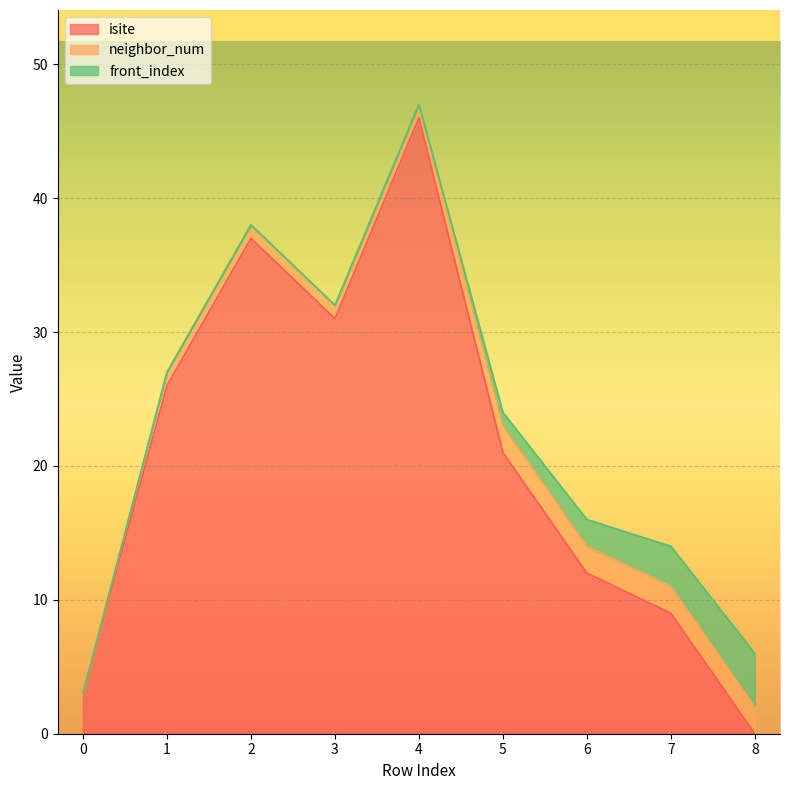

Reading right to left, extract all data points from this chart.

isite: 8=0	7=9	6=12	5=21	4=46	3=31	2=37	1=26	0=3
neighbor_num: 8=2	7=2	6=2	5=2	4=1	3=1	2=1	1=1	0=0
front_index: 8=4	7=3	6=2	5=1	4=0	3=0	2=0	1=0	0=0